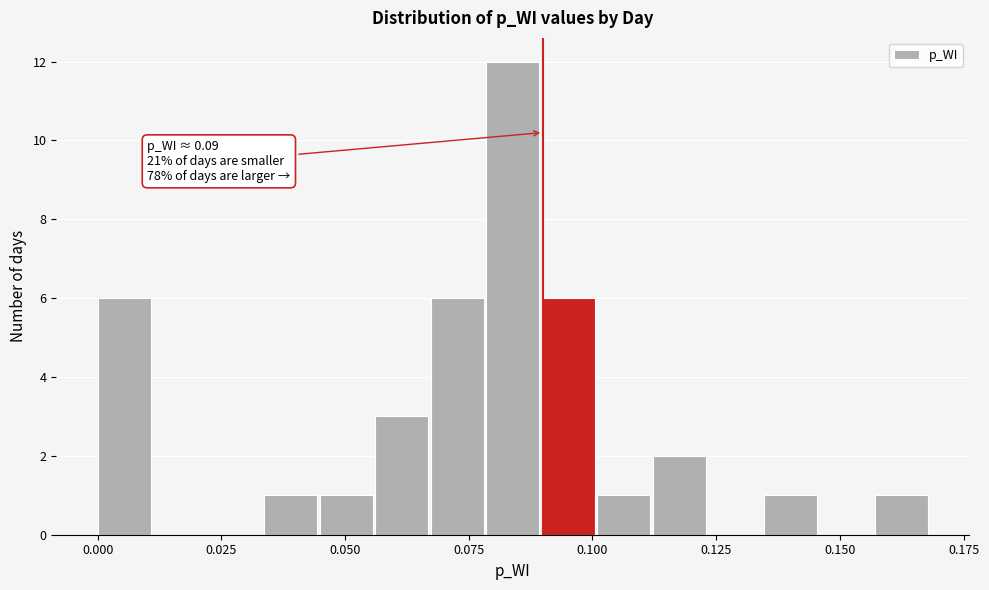

Around what value on the x-axis is the tallest bar? Give the approximate position of its centre, as read against the axis.

0.085